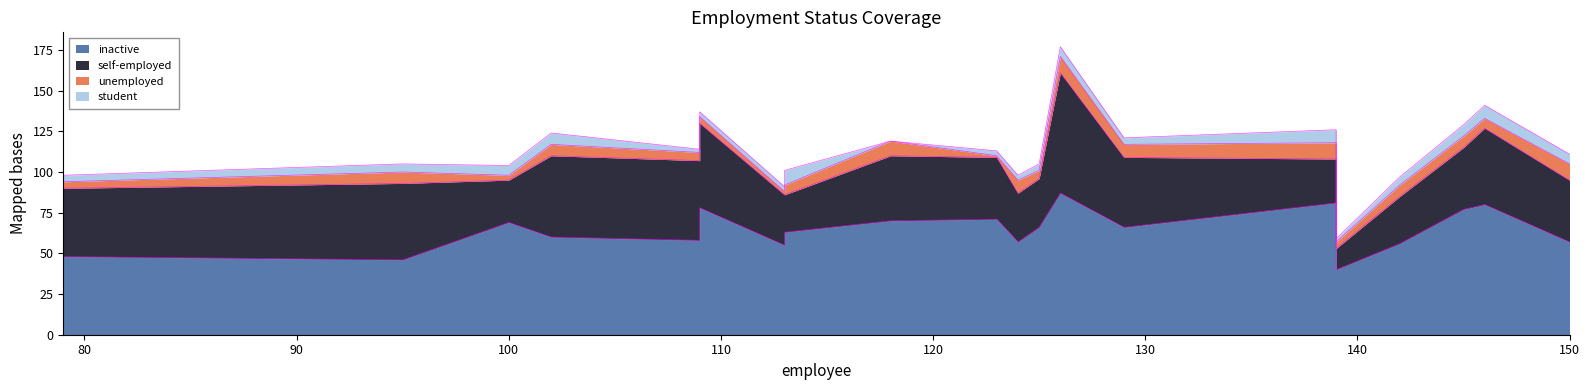

Is it true that self-employed equals 38 at 145?

True